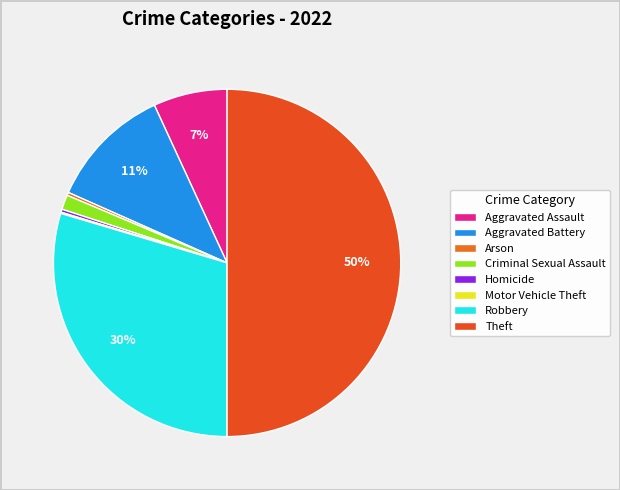

What is the largest slice in the pie chart?

Theft